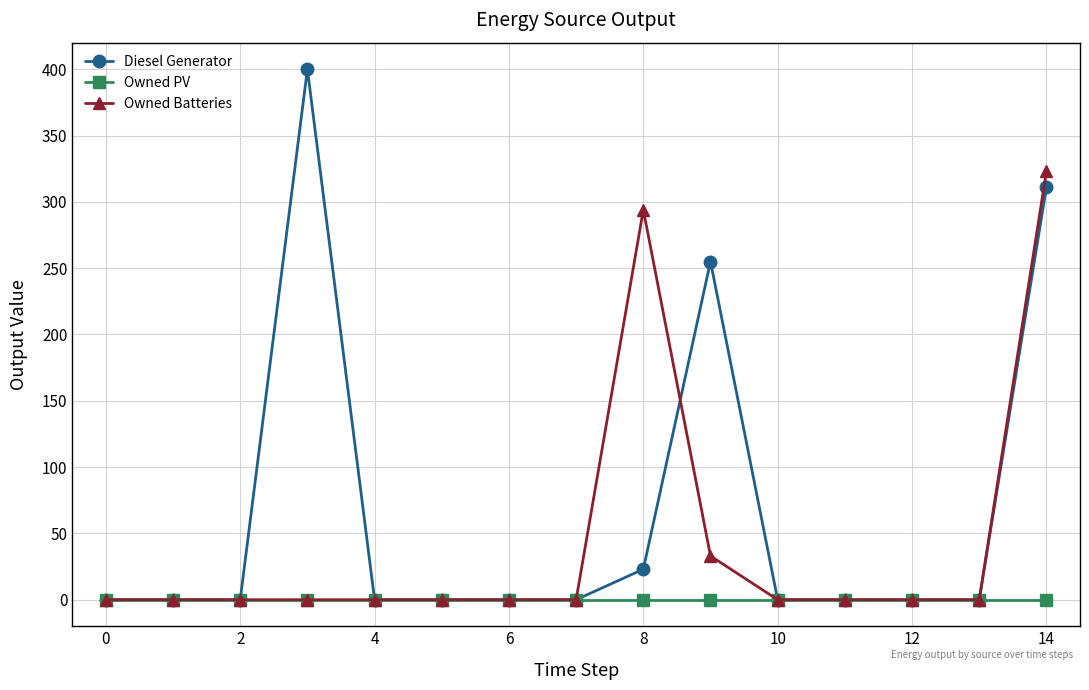

Which series has the largest total across all categories?

Diesel Generator